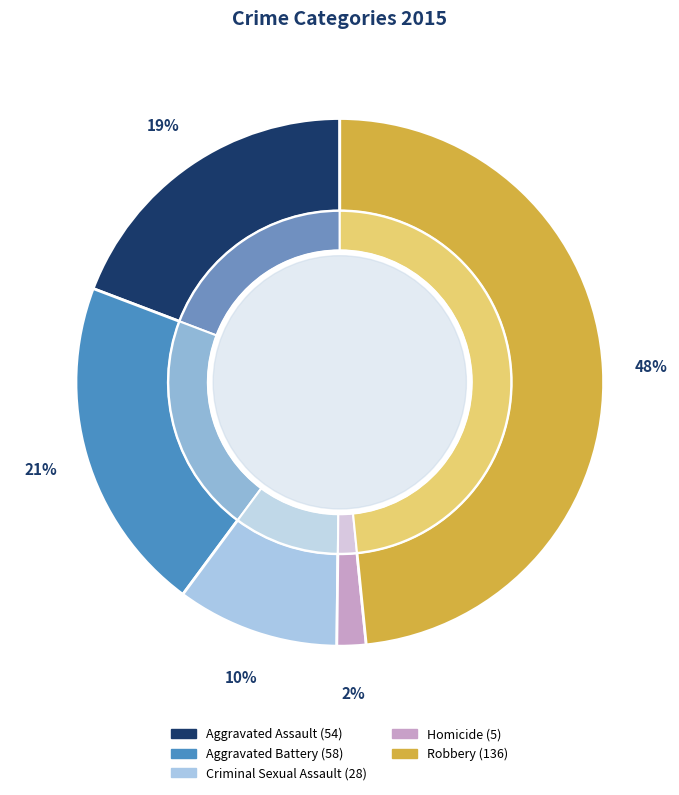

Which category has the smallest portion of the pie?

Homicide